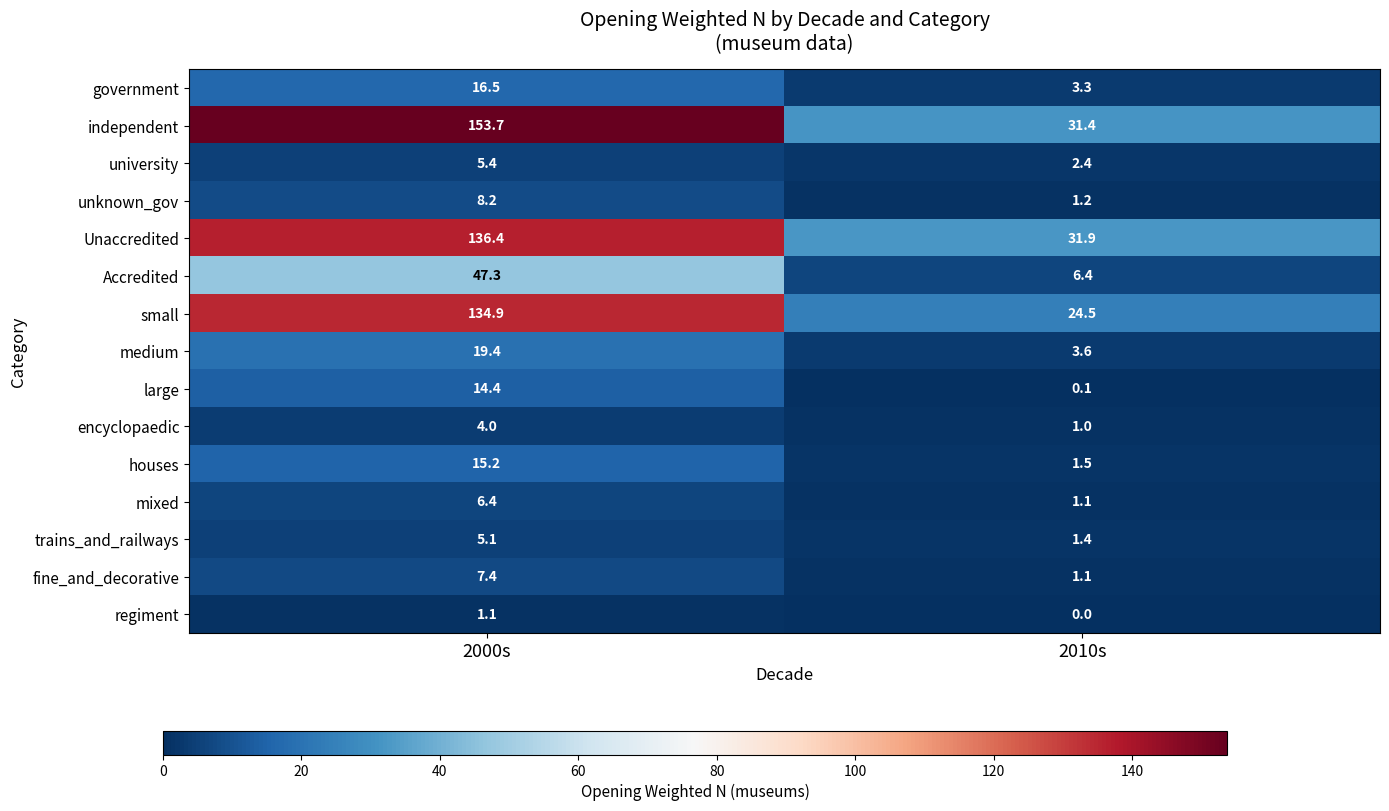

What is the sum of all Unaccredited values?

168.3